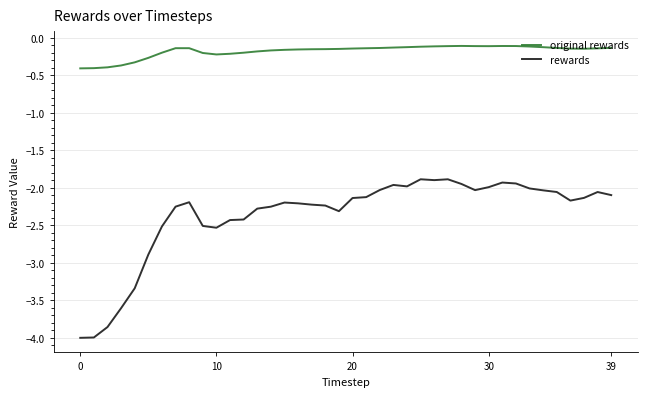

List the series in order of their peak value, highest first.

original rewards, rewards